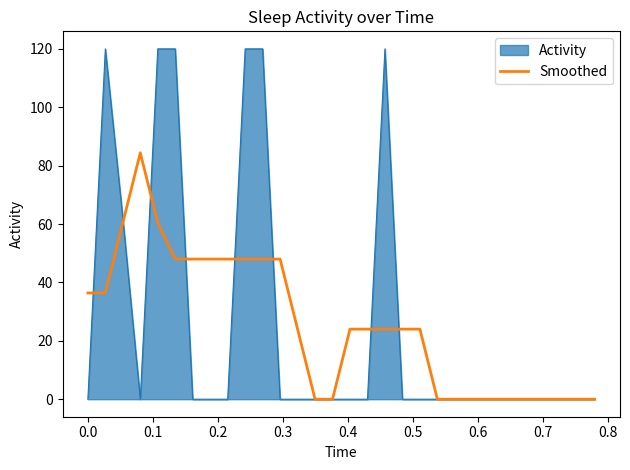

List the series in order of their peak value, lowest first.

Smoothed, Activity